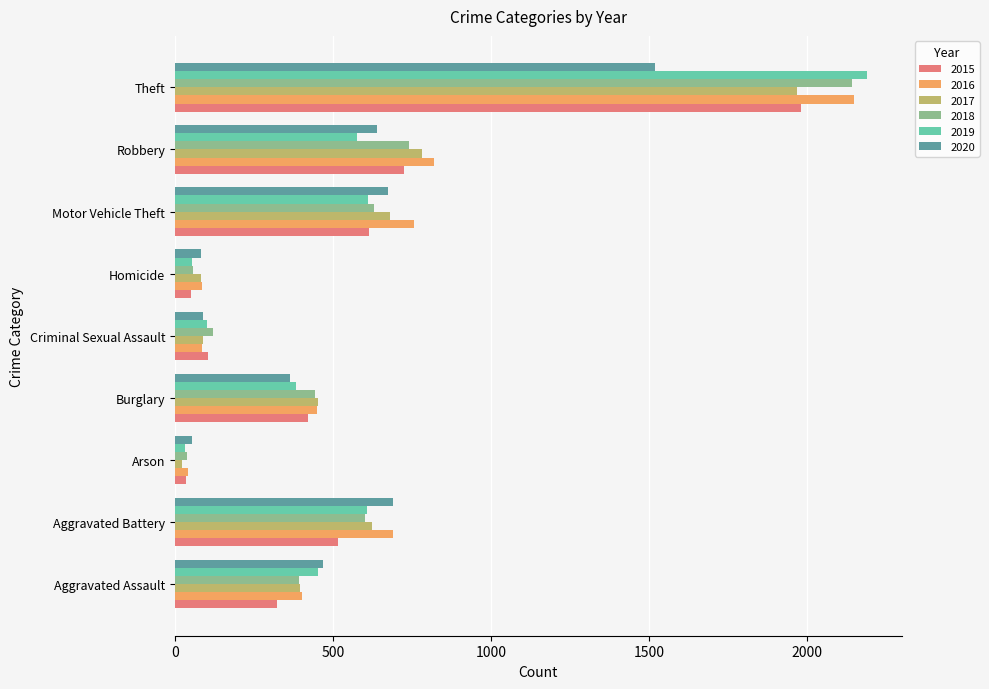

What is the highest value of the 2018 series?

2140